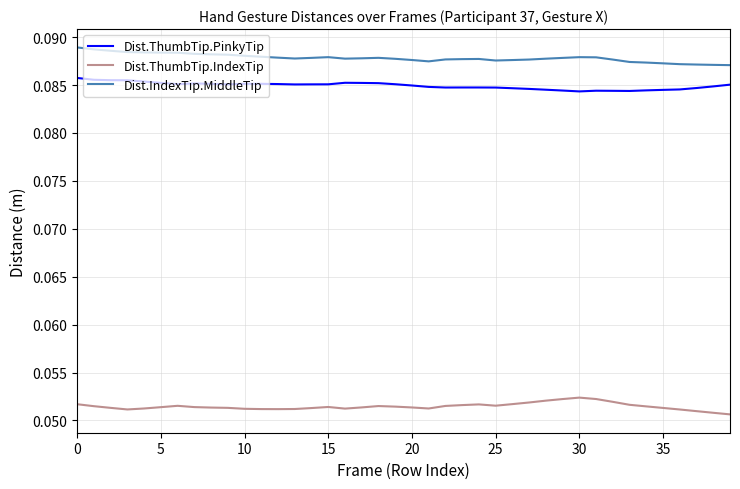

How many lines are shown in the chart?

3